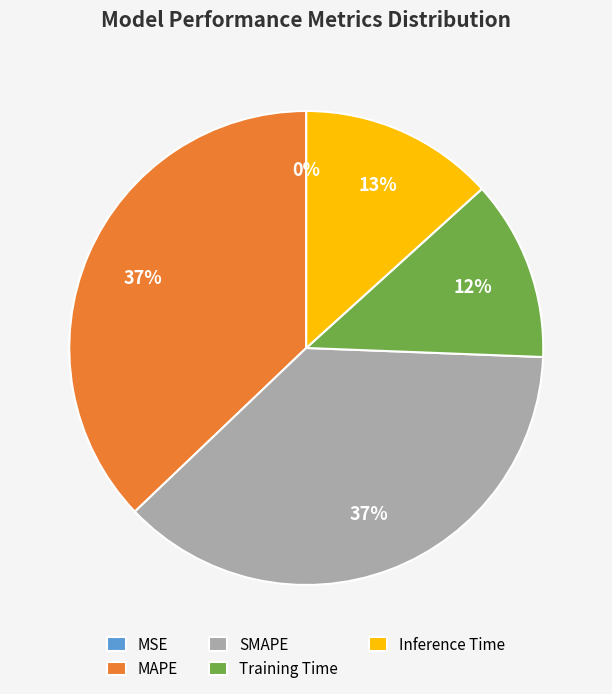

Is it true that Inference Time is 13% of the pie?

True